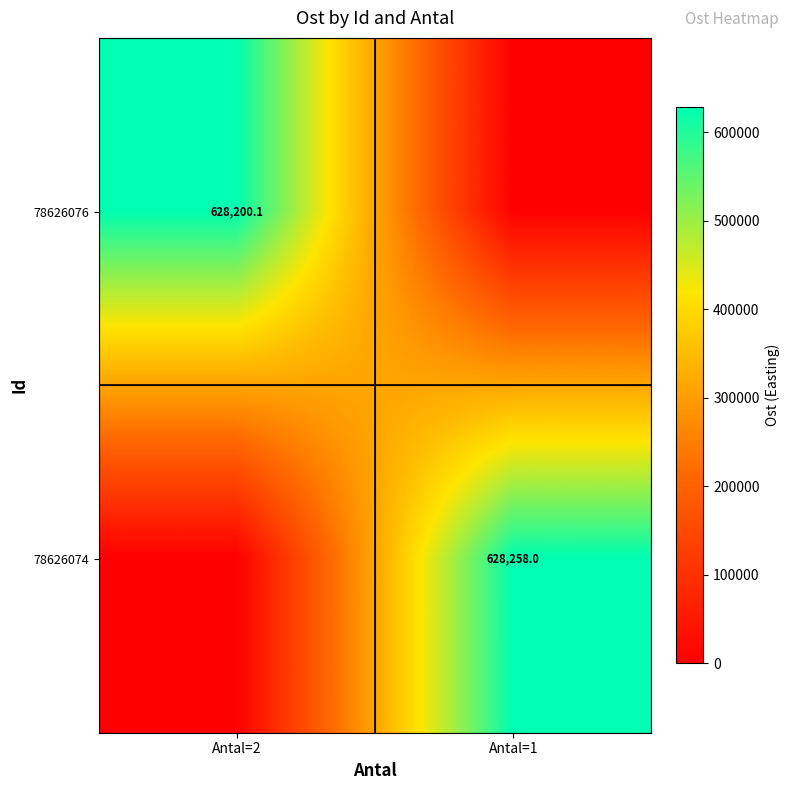

True or false: 78626076 has a value of 200644.9 at Antal=2.

False